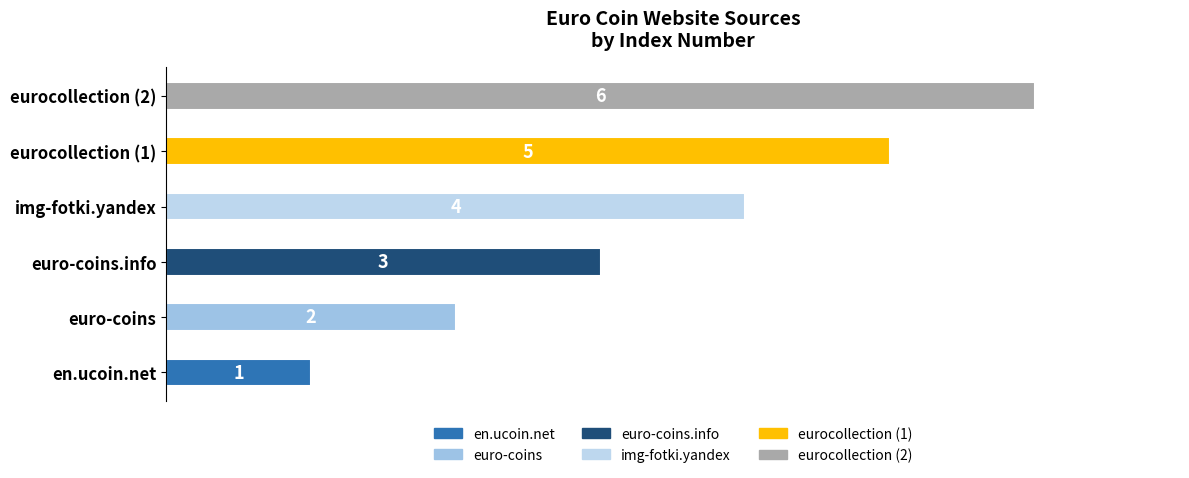

How many data points are less than 4?

3